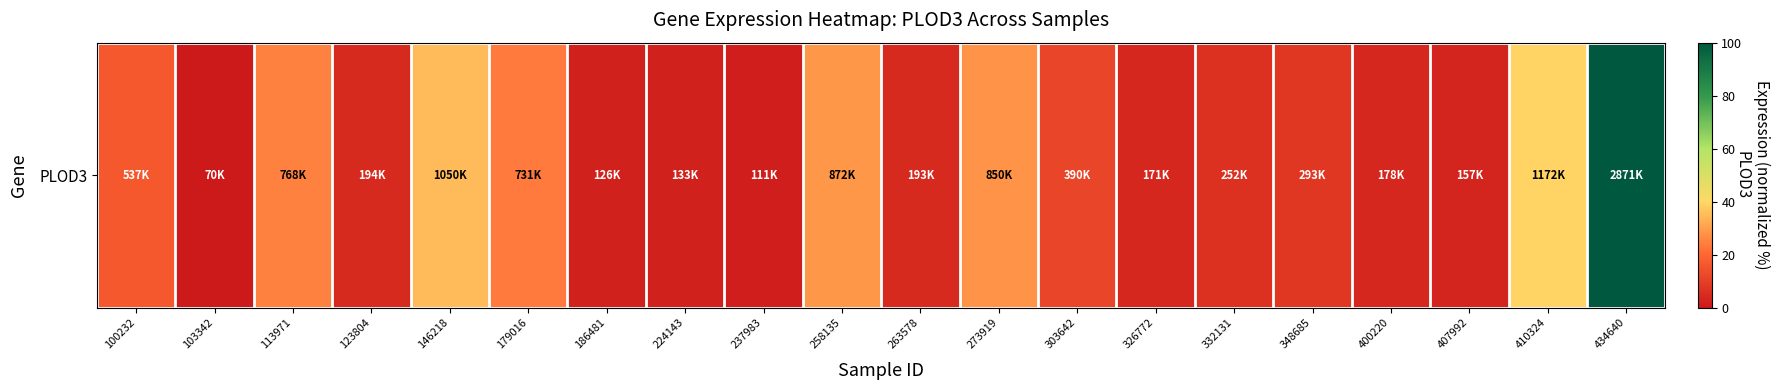

Where does the data first go above 7?

100232